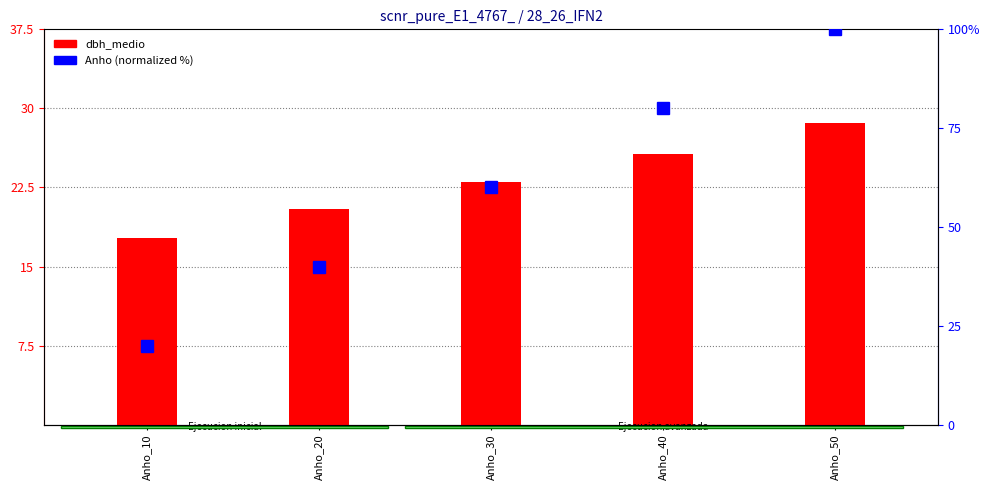

Where is dbh_medio nearest to the value 23?

Anho_30